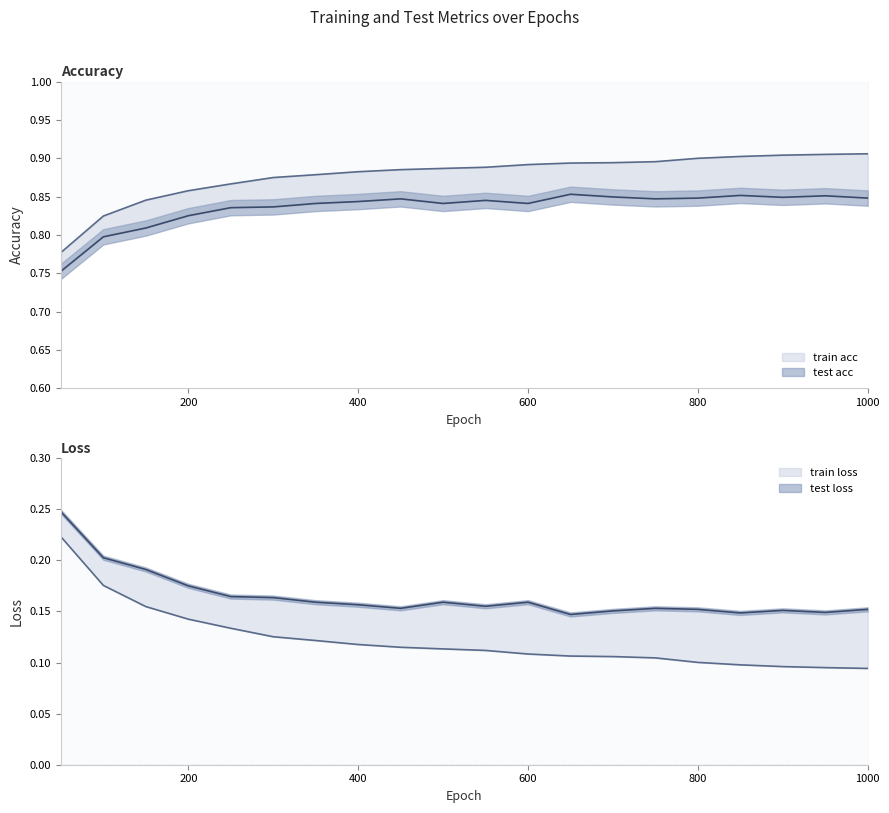

What is the difference between the second highest and minimum values in the train loss series?

0.1